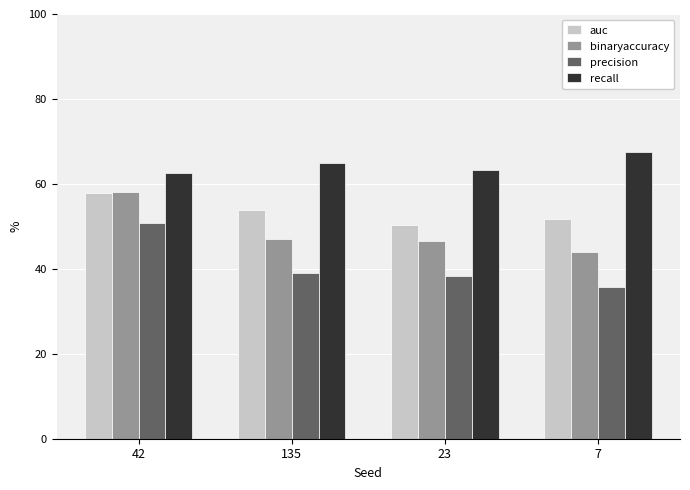

Reading left to right, list all the values displayed in this chart.

auc: 42=57.9	135=53.8	23=50.4	7=51.7
binaryaccuracy: 42=58.0	135=47.0	23=46.5	7=44.0
precision: 42=50.8	135=39.0	23=38.3	7=35.8
recall: 42=62.5	135=65.0	23=63.3	7=67.5